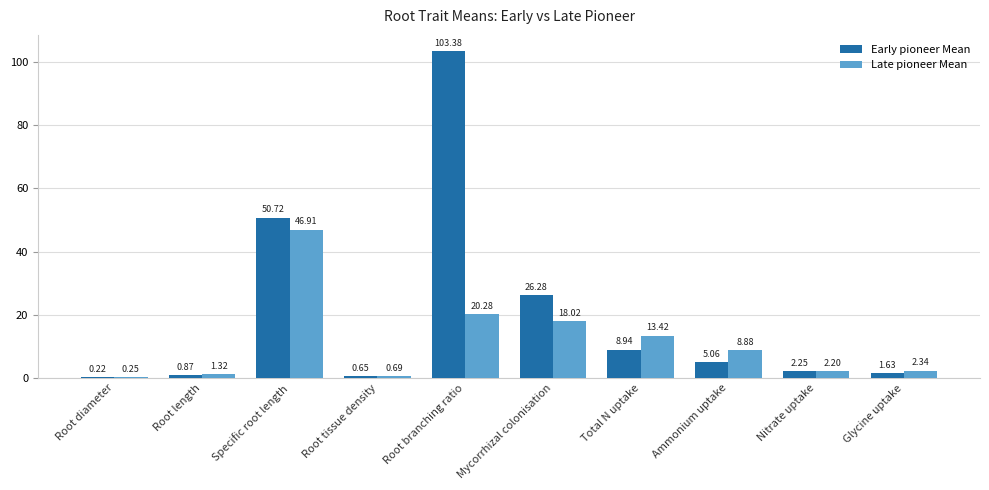

Between Mycorrhizal colonisation and Total N uptake, which series saw the biggest shift?

Early pioneer Mean